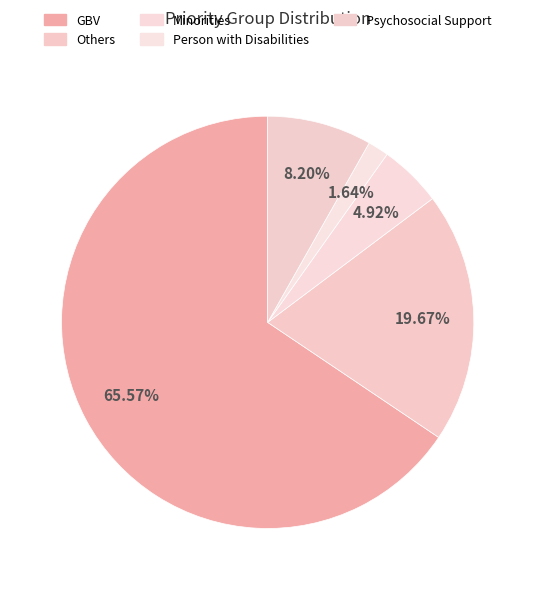

What is the change in value from Others to Person with Disabilities?

-11